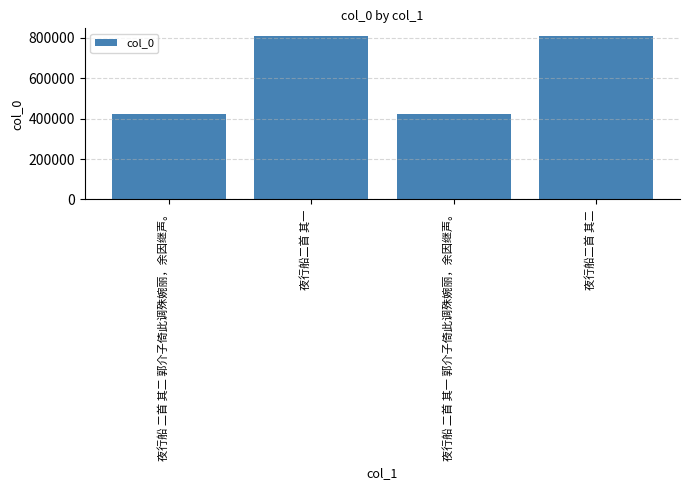

What is the sum of the values at 夜行船 二首 其二 郭介子倚此调殊婉丽，余因继声。 and 夜行船二首 其二?

1228796